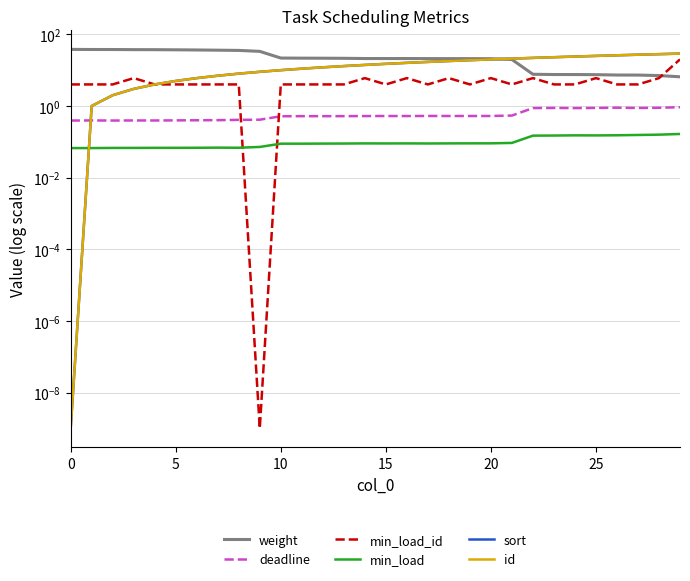

How many lines are shown in the chart?

6